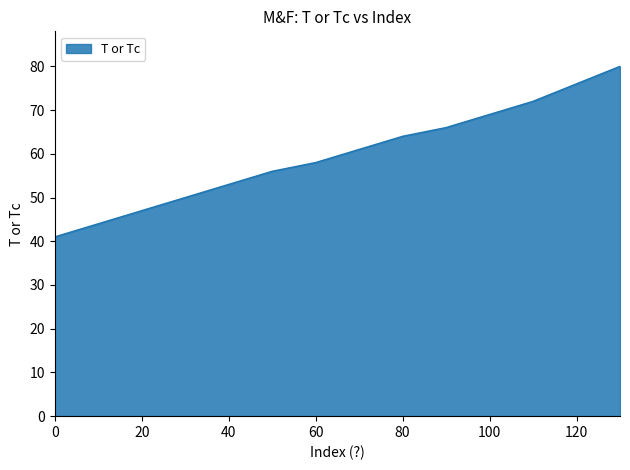

What is the greatest value displayed?

80